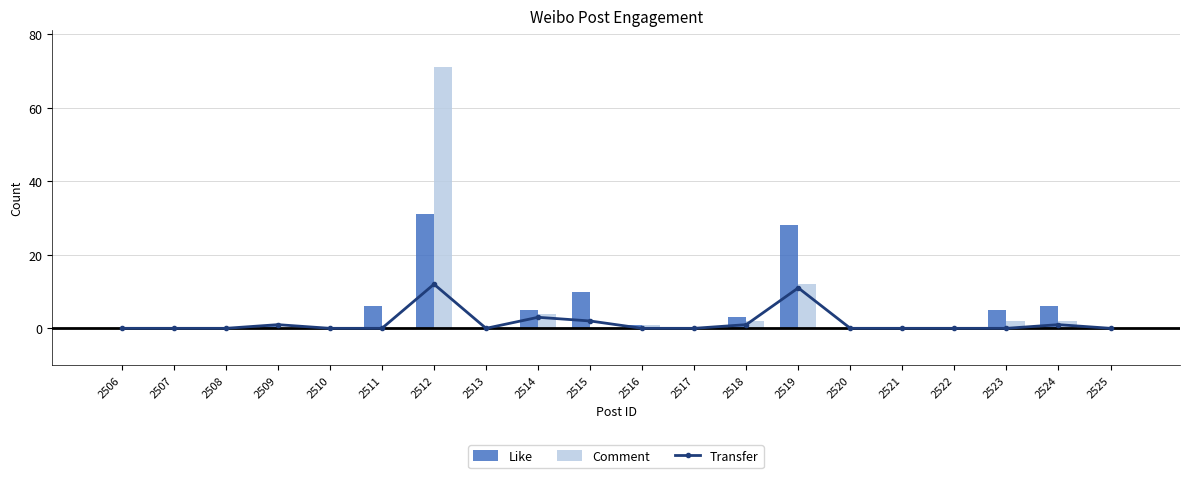

What value does the Comment series have at 2519?

12